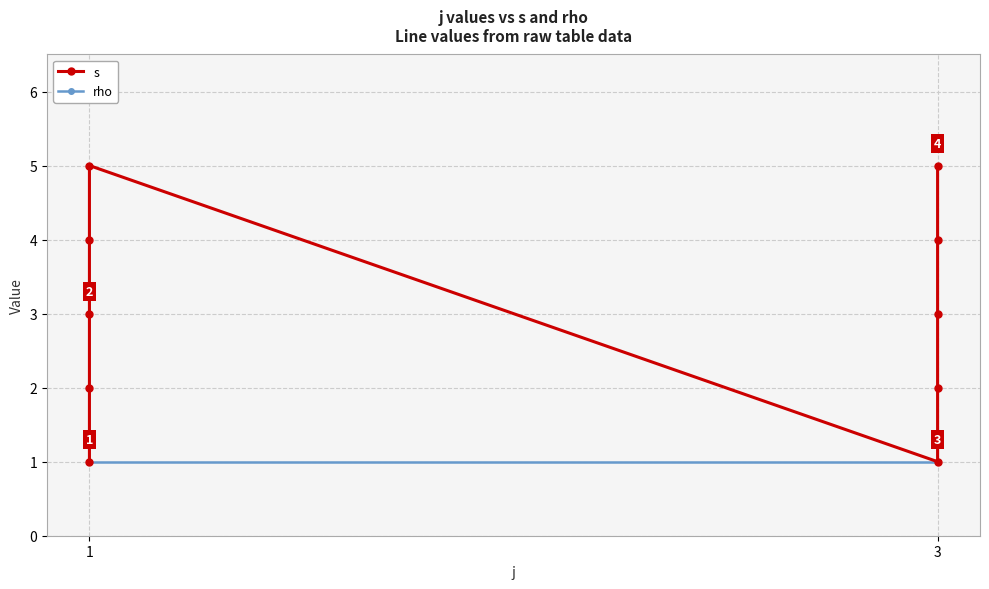

Which series has the largest total across all categories?

s